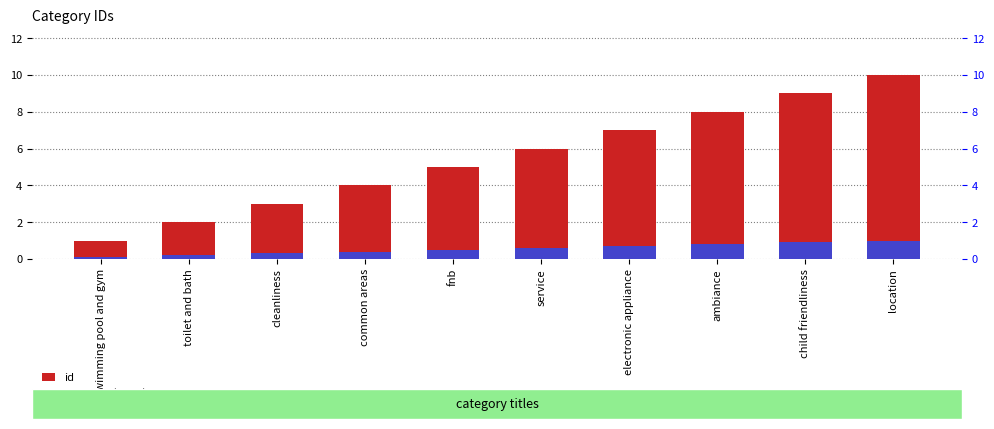

What is the average value of the id series?

5.5